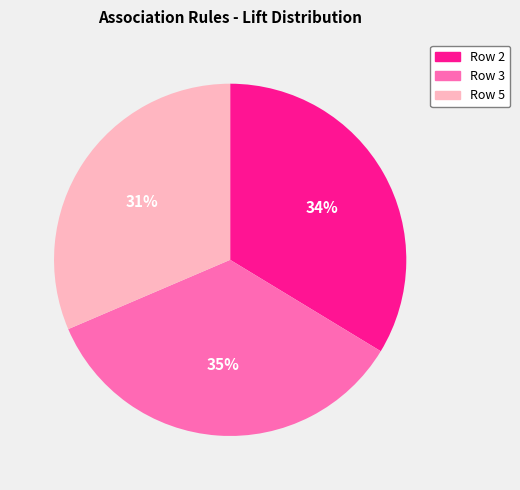

To the nearest percent, what percentage of the pie is Row 5?

31%